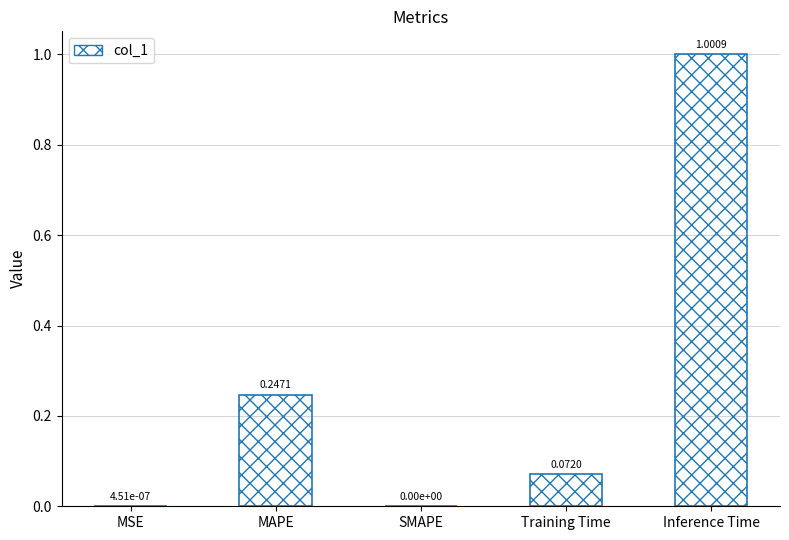

What is the change in value from SMAPE to Inference Time?

+1.0